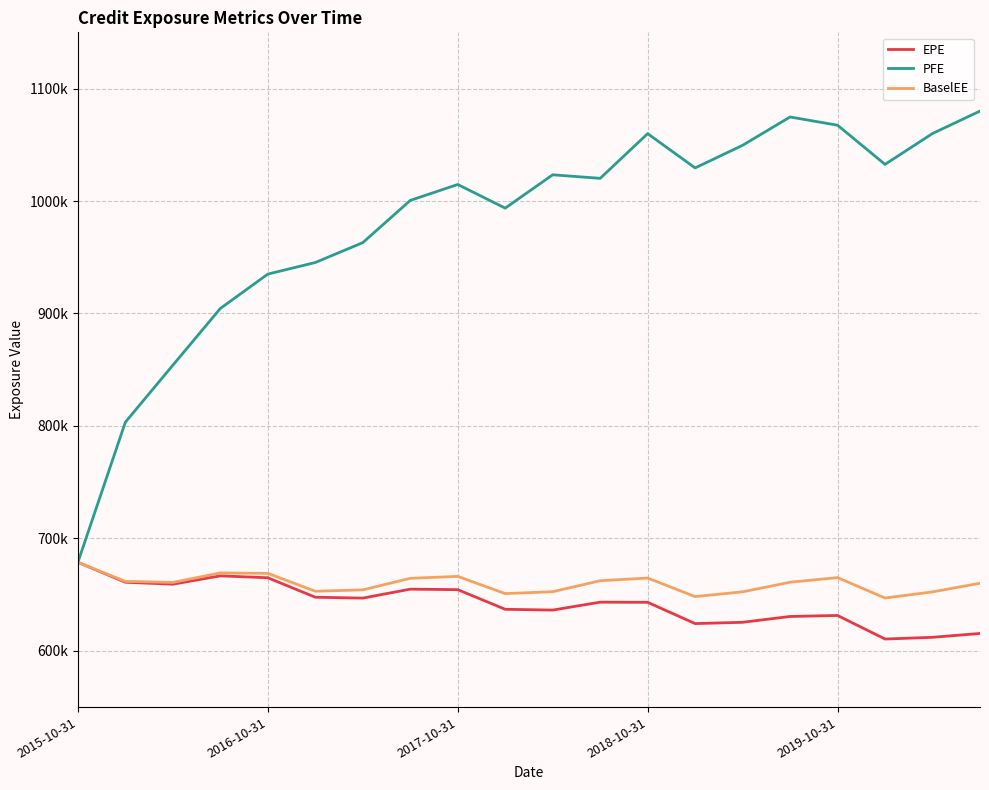

Is this an area chart (filled region under the line)?

No